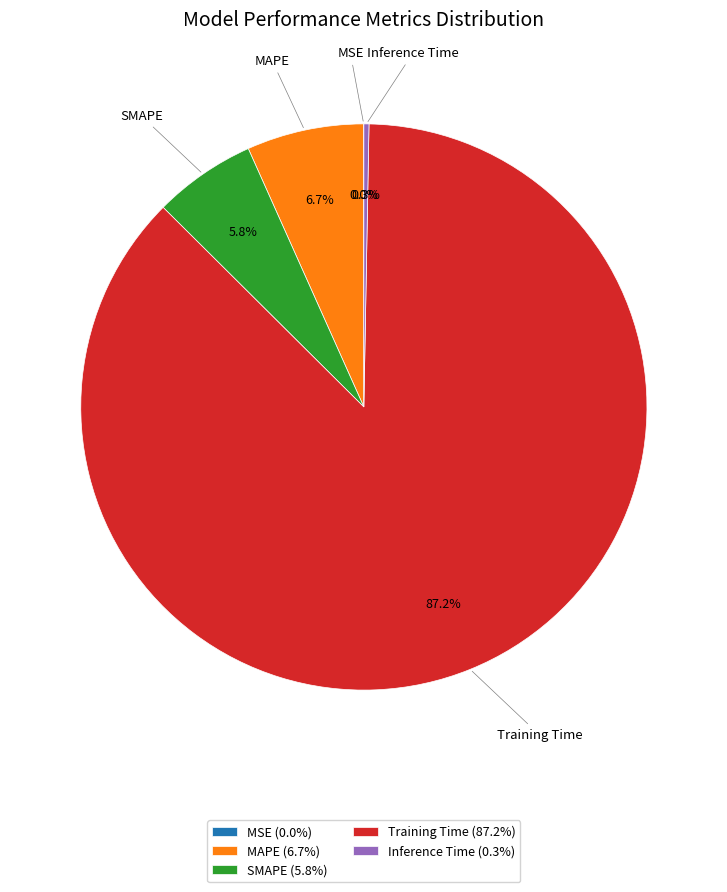

Which has a higher value, Inference Time or SMAPE?

SMAPE